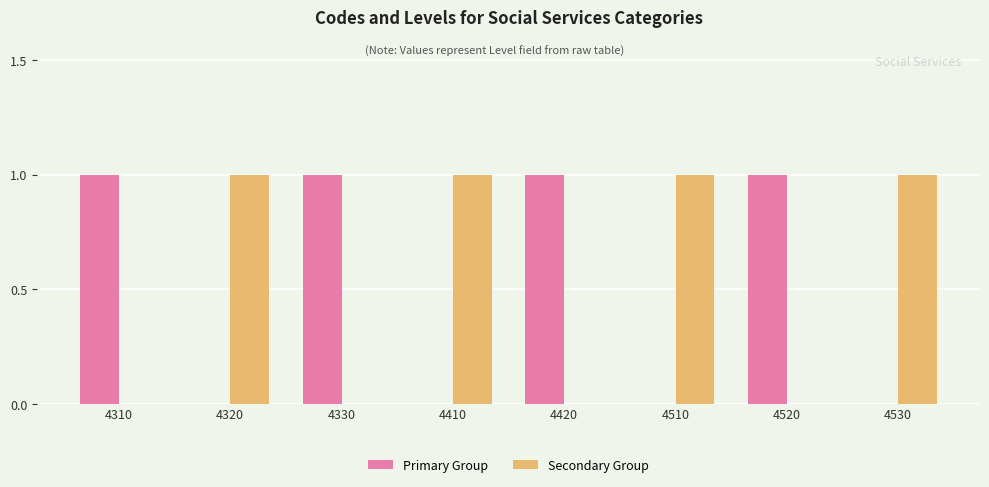

Is the value of Secondary Group at 4510 greater than the value of Primary Group at 4410?

Yes